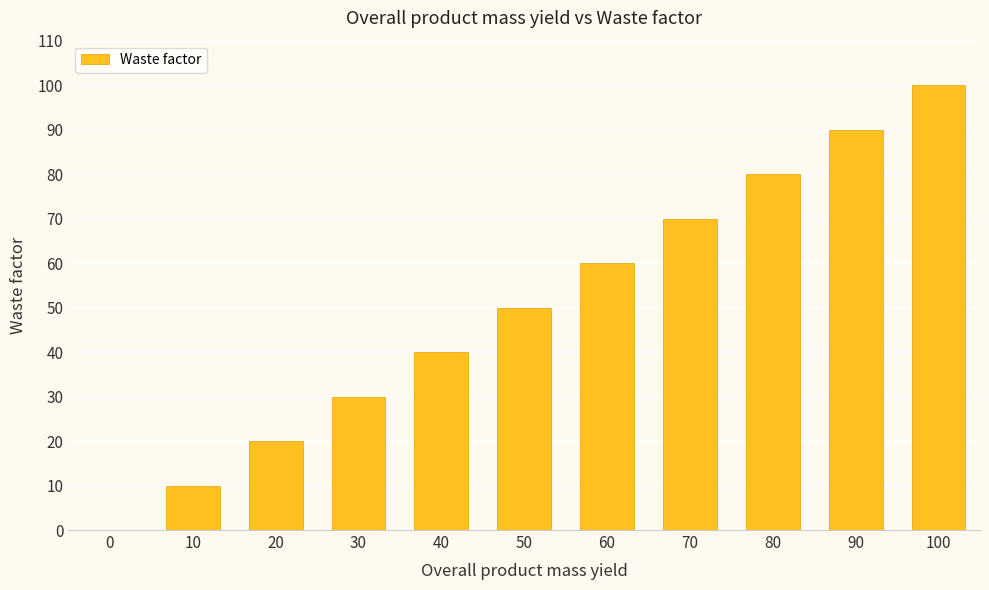

Which has a higher value, 20 or 40?

40